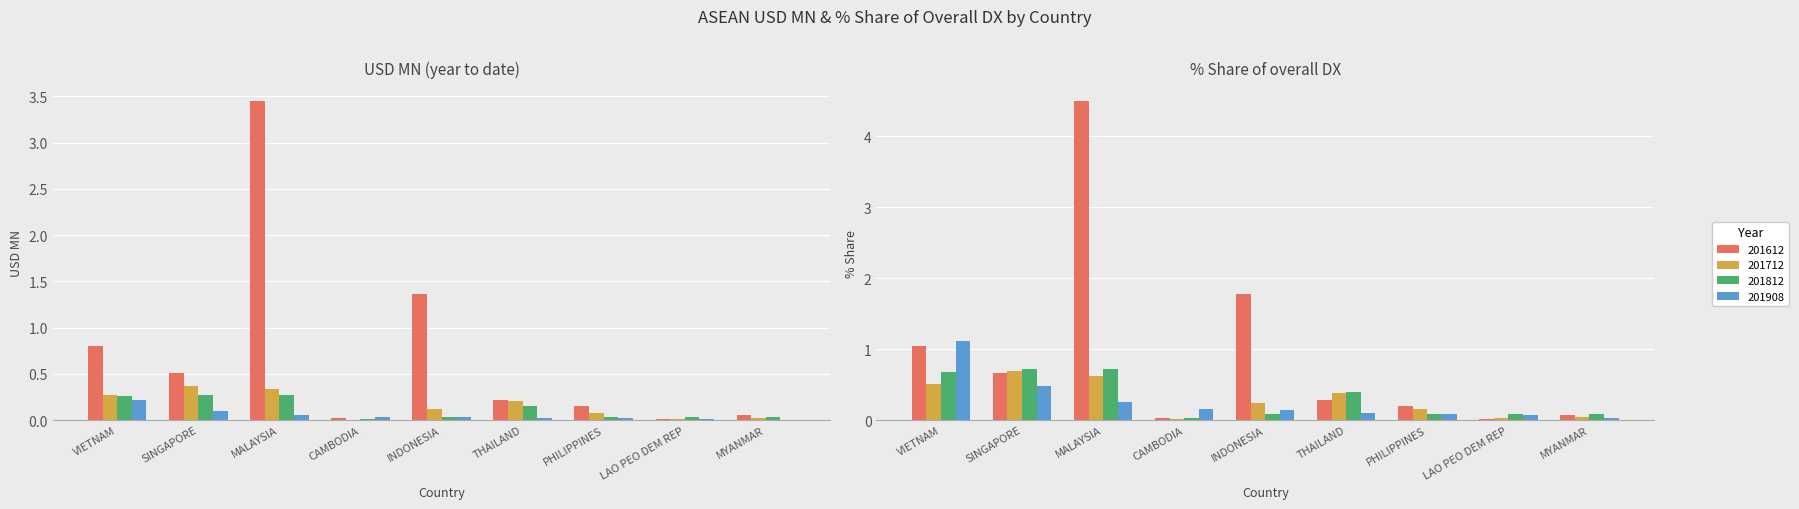

How many series are shown in this chart?

4